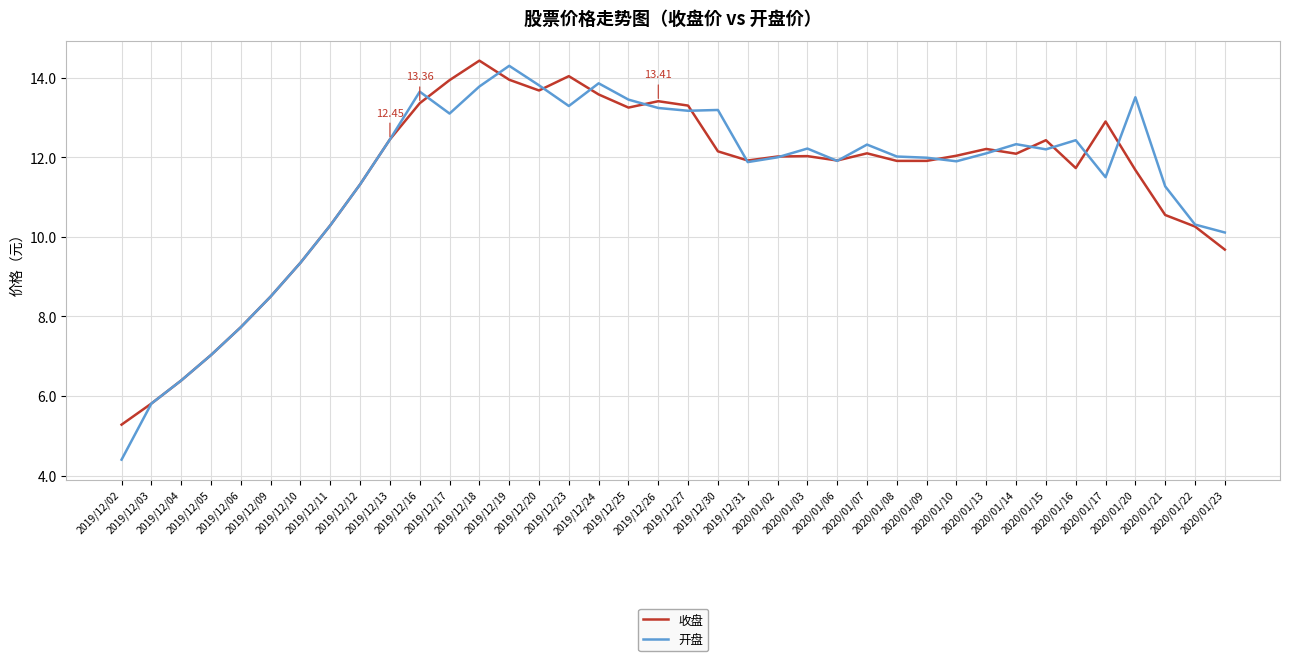

What are all the series names shown in the legend?

收盘, 开盘